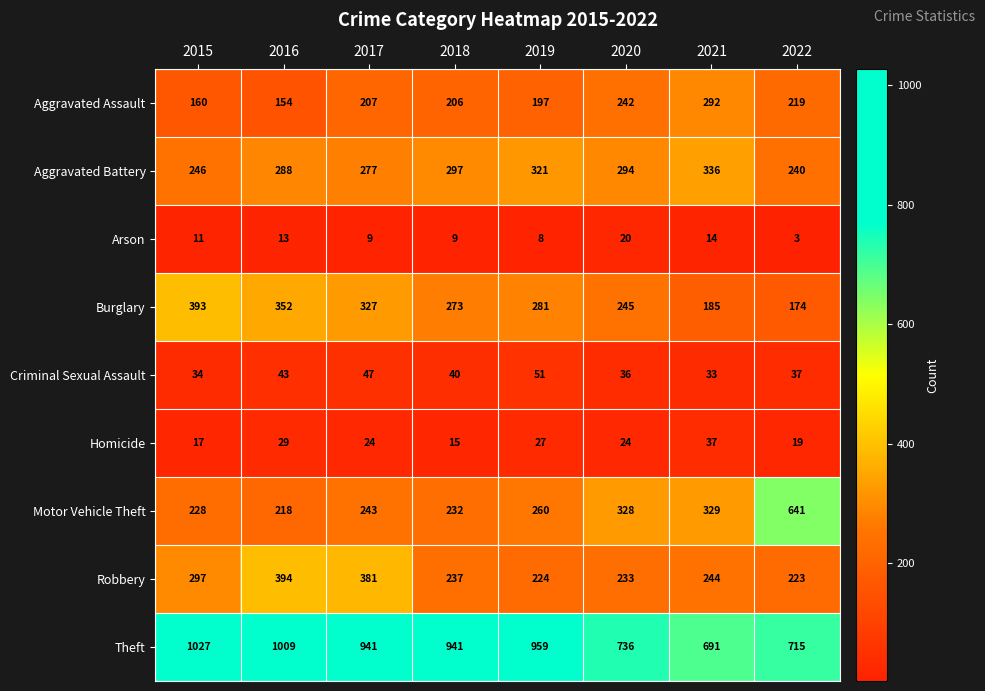

What is the total value across all series at 2019?

2328